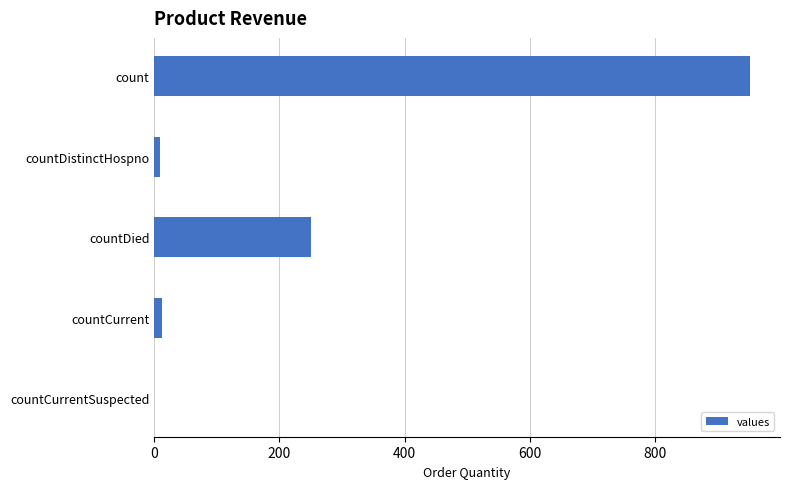

True or false: the data shows -451 at countCurrentSuspected.

False